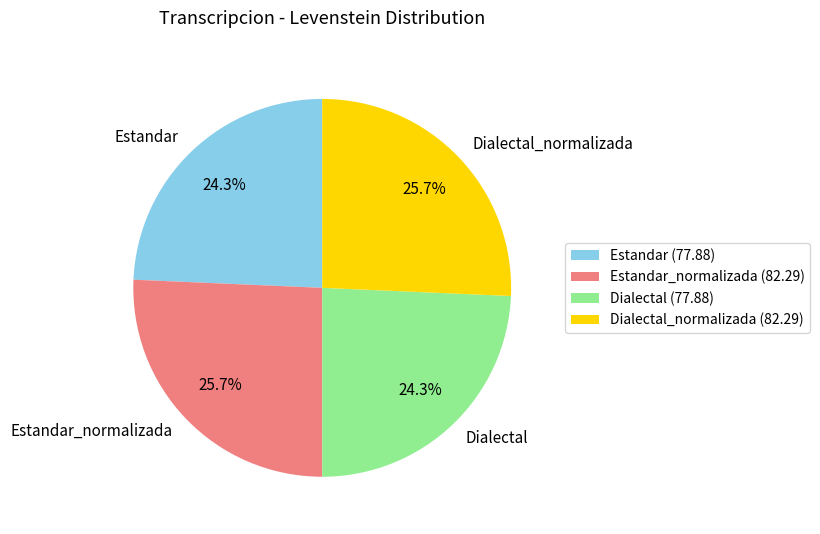

To the nearest percent, what is the combined percentage of Estandar and Dialectal_normalizada?

50%